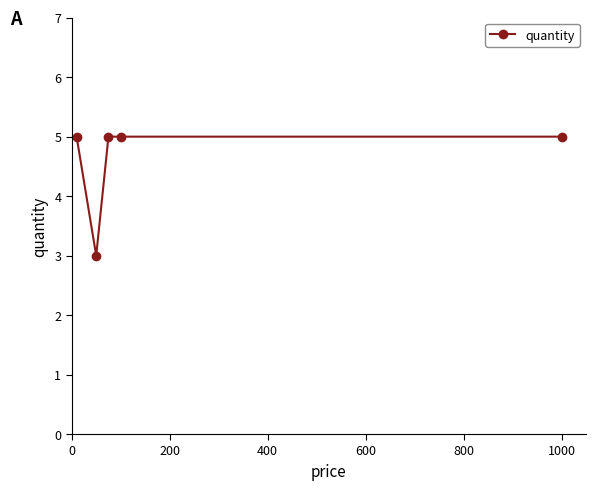

What is the sum of all values?

23